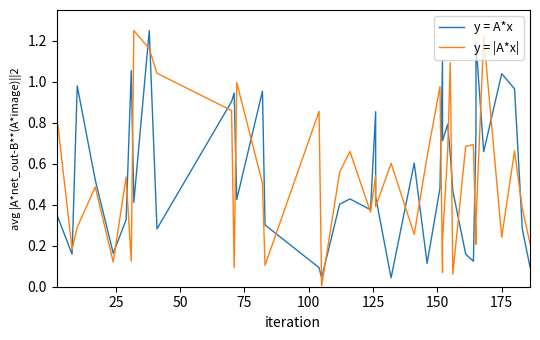

The value of y = A*x at 17 is 0.6. True or false?

False